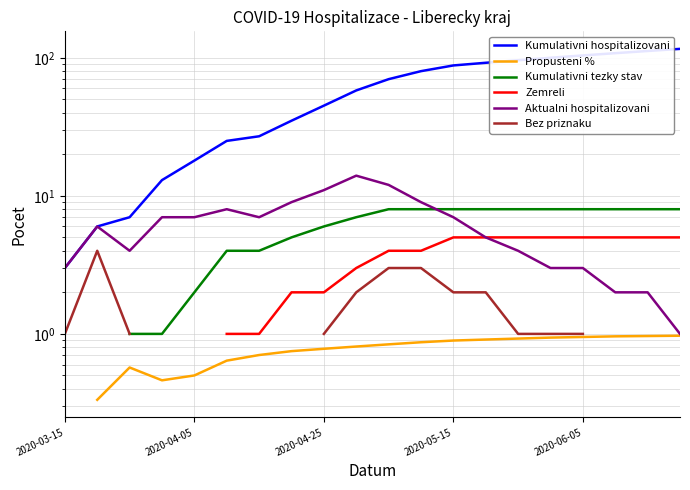

Between 2020-06-05 and 9, which series saw the biggest shift?

Kumulativni hospitalizovani